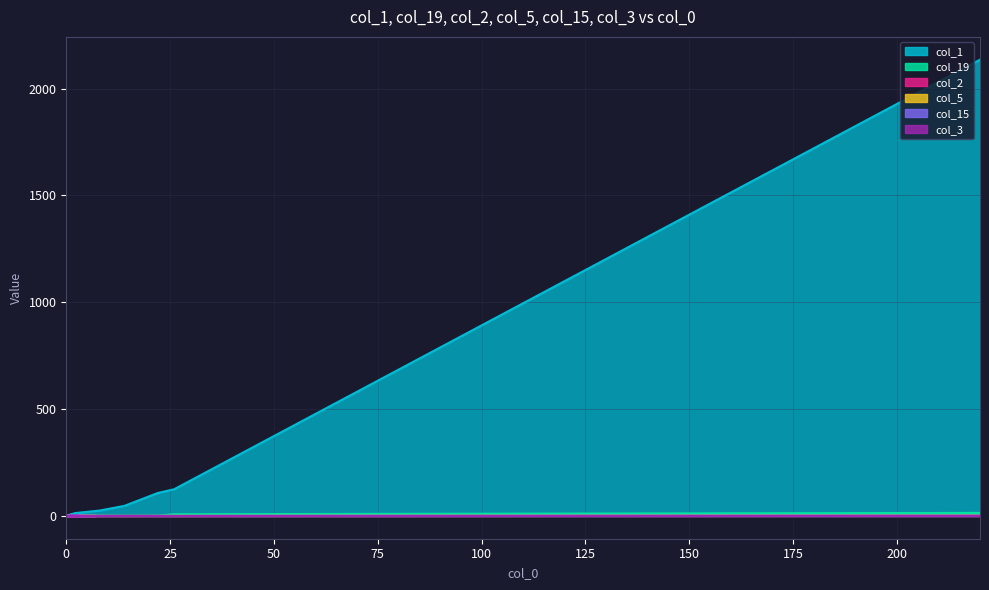

True or false: col_15 has more than 0 interior local peaks.

False